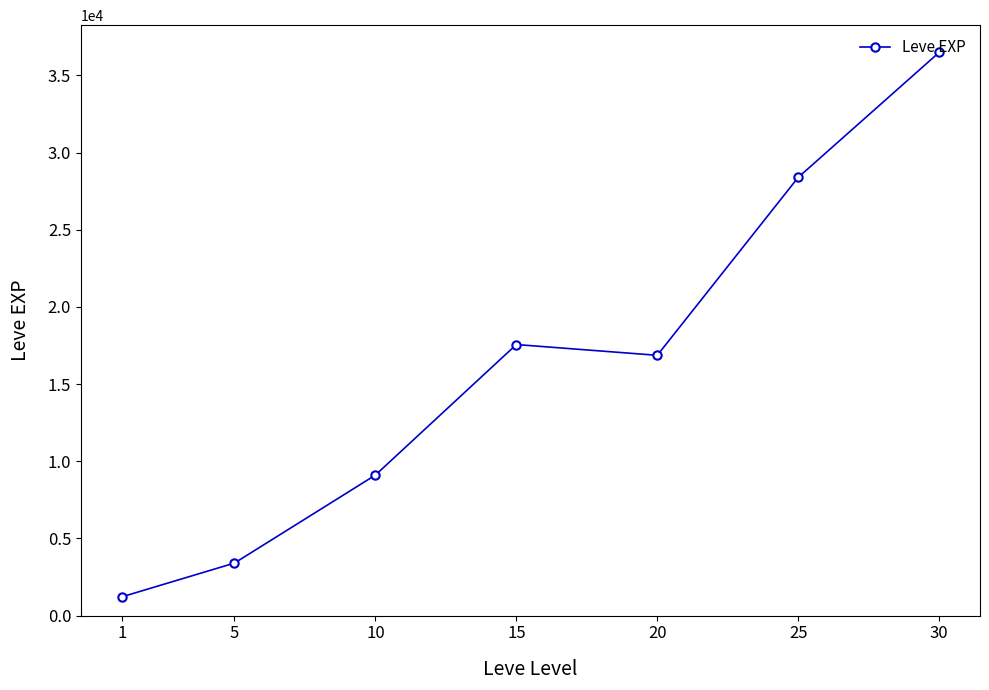

What value does the data have at 10?

9106.7